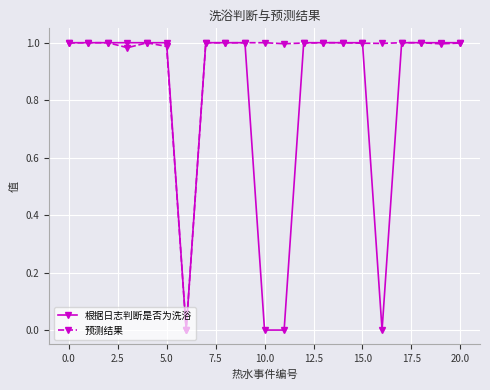

Which series has the largest range (max minus min)?

根据日志判断是否为洗浴